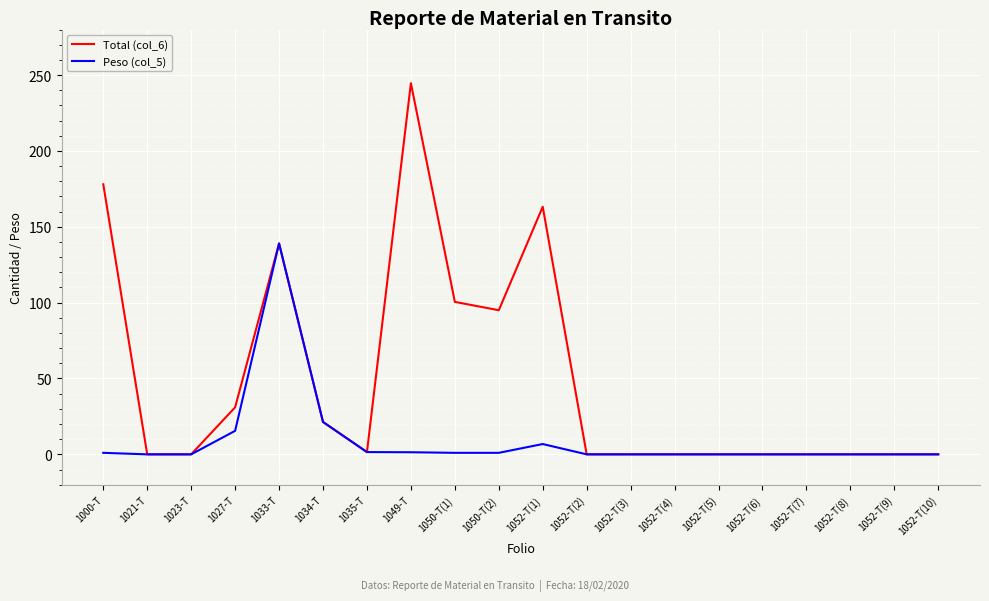

List the series in order of their peak value, highest first.

Total (col_6), Peso (col_5)